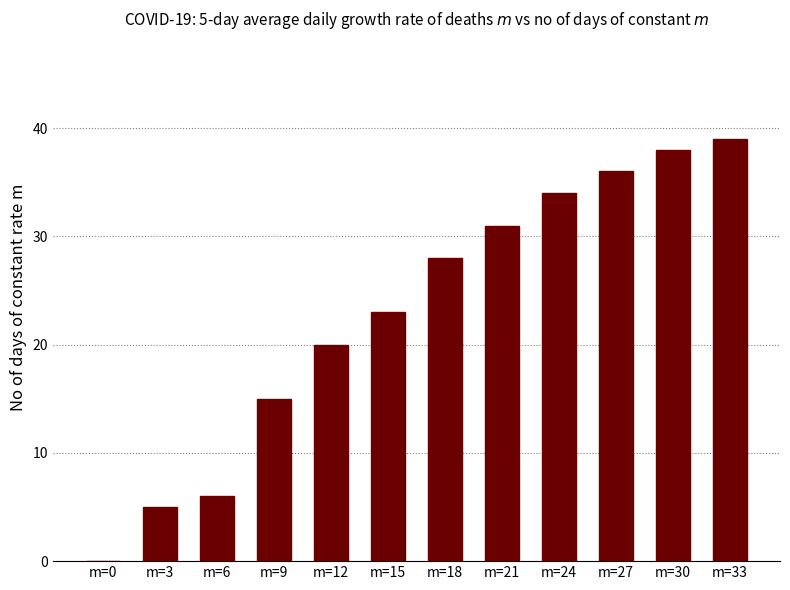

What is the greatest value displayed?

39